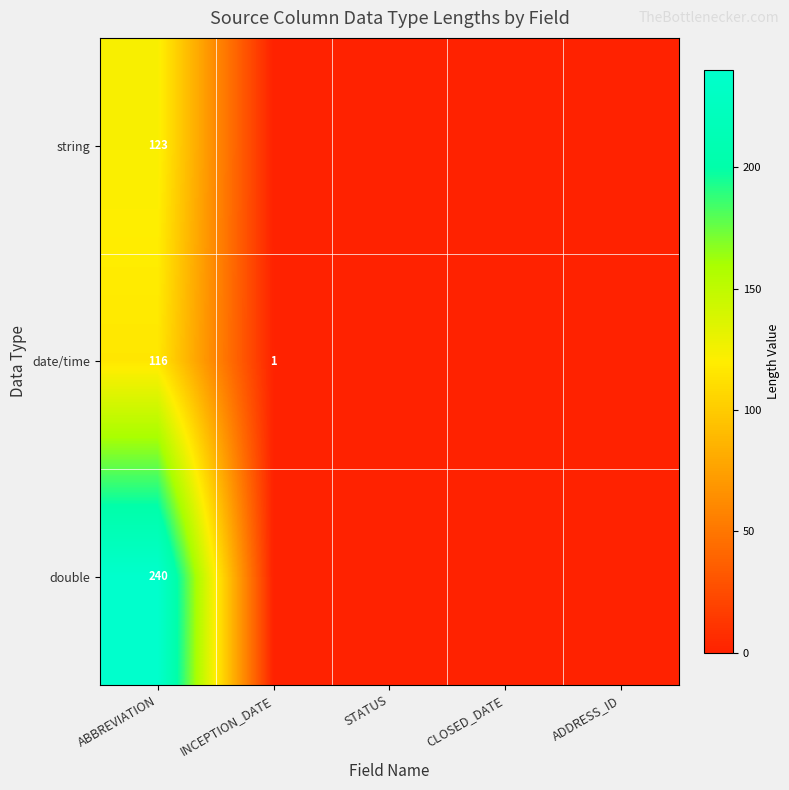

Is it true that double equals 240 at ABBREVIATION?

True